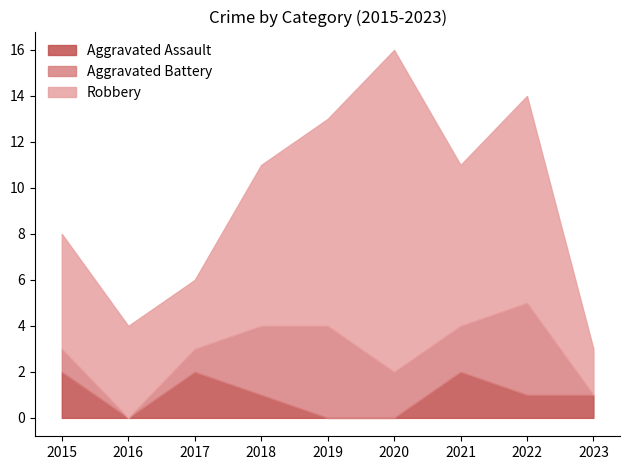

What are all the series names shown in the legend?

Aggravated Assault, Aggravated Battery, Robbery